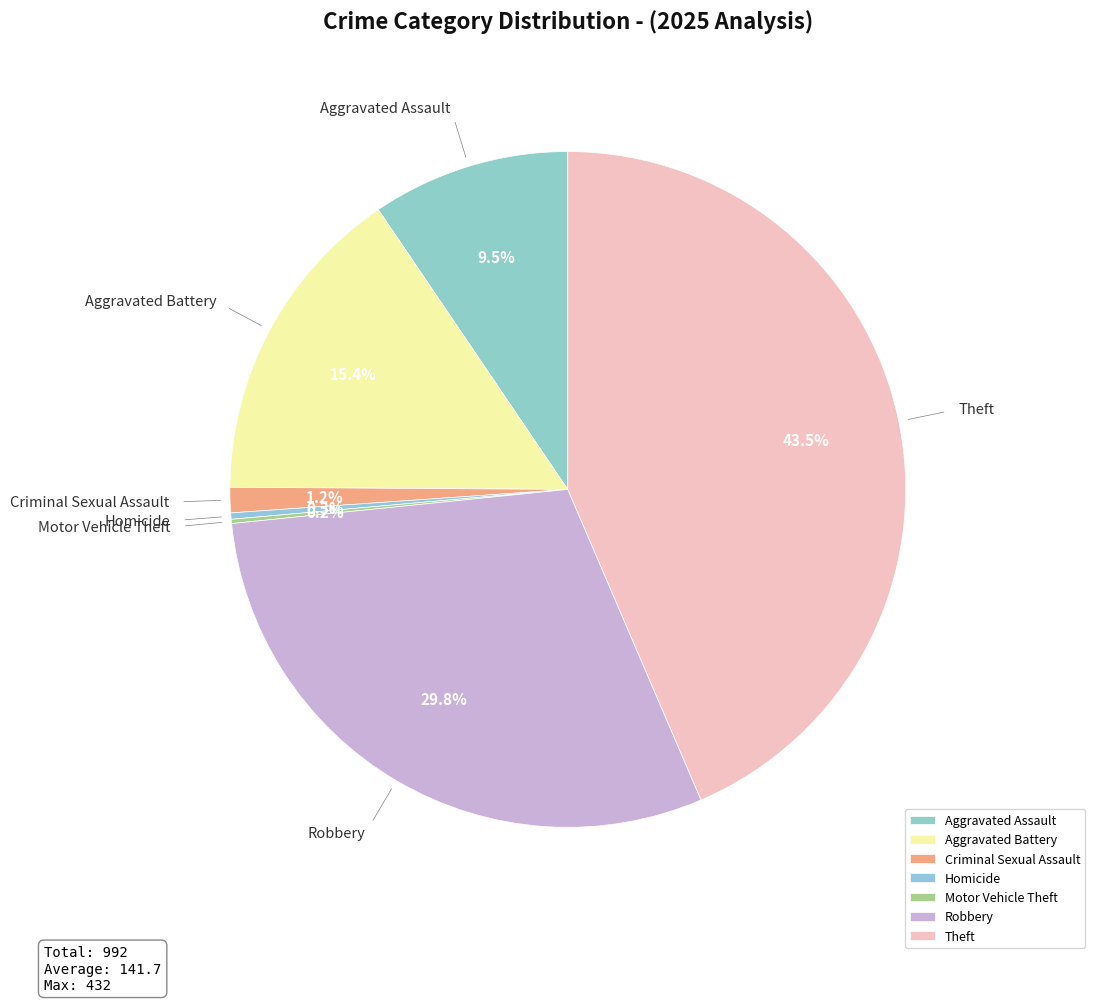

What is the largest slice in the pie chart?

Theft